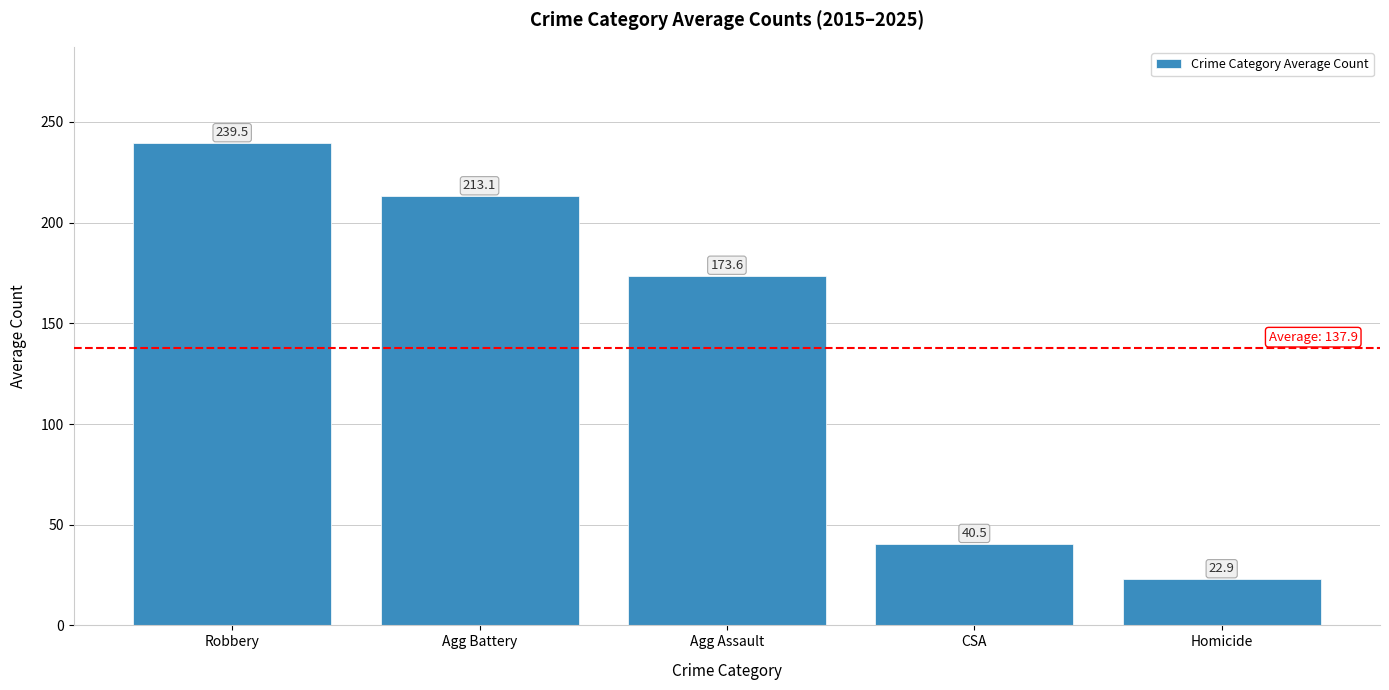

What is the approximate value at Agg Assault?

173.6